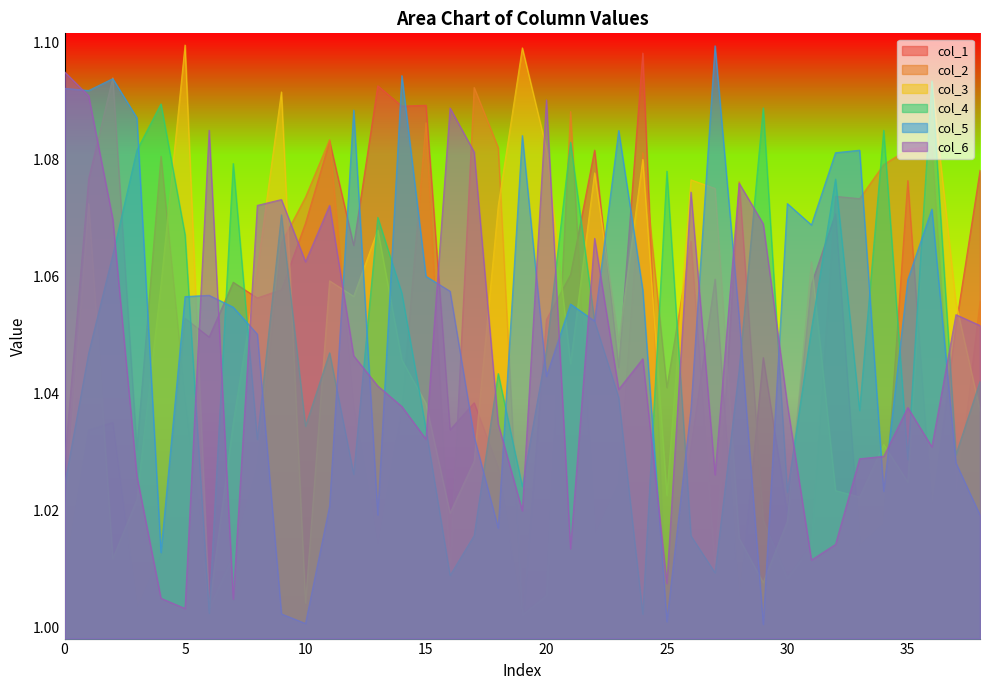

Between 16 and 4, which is larger?

16